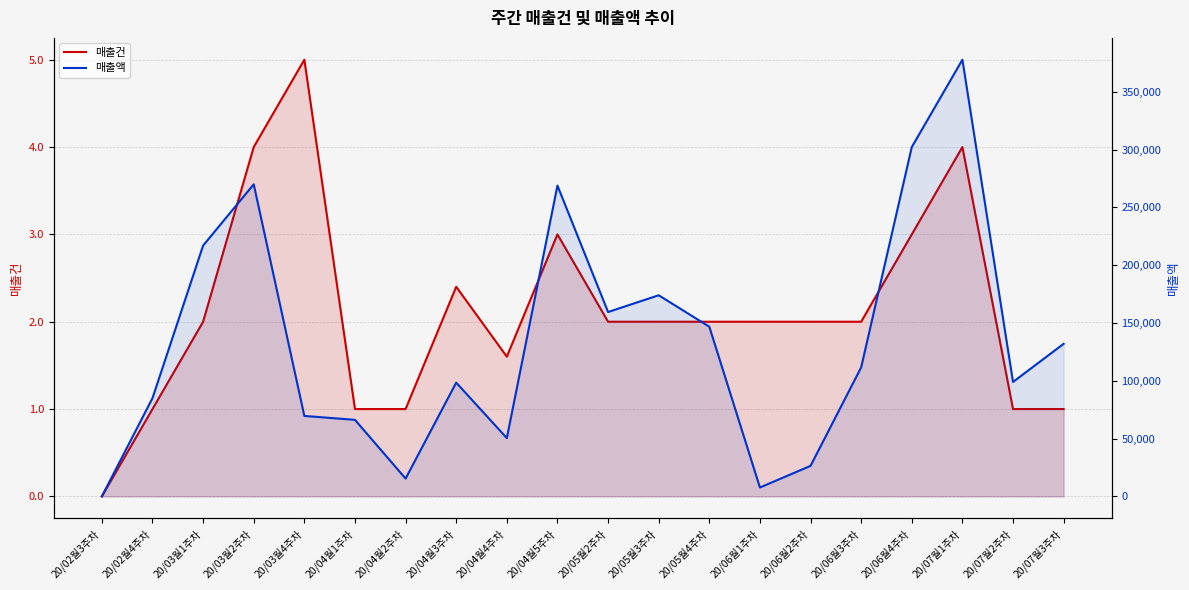

True or false: 매출건 and 매출액 intersect in this chart.

False